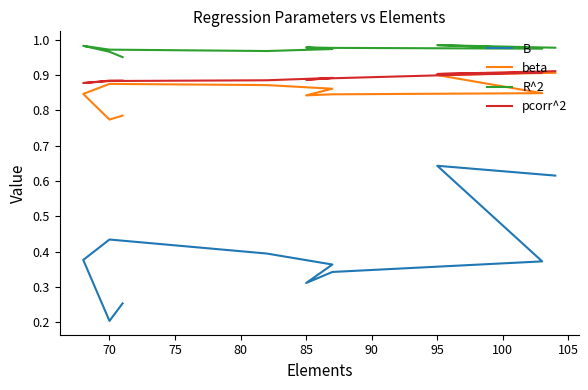

Does the chart have visible grid lines?

No